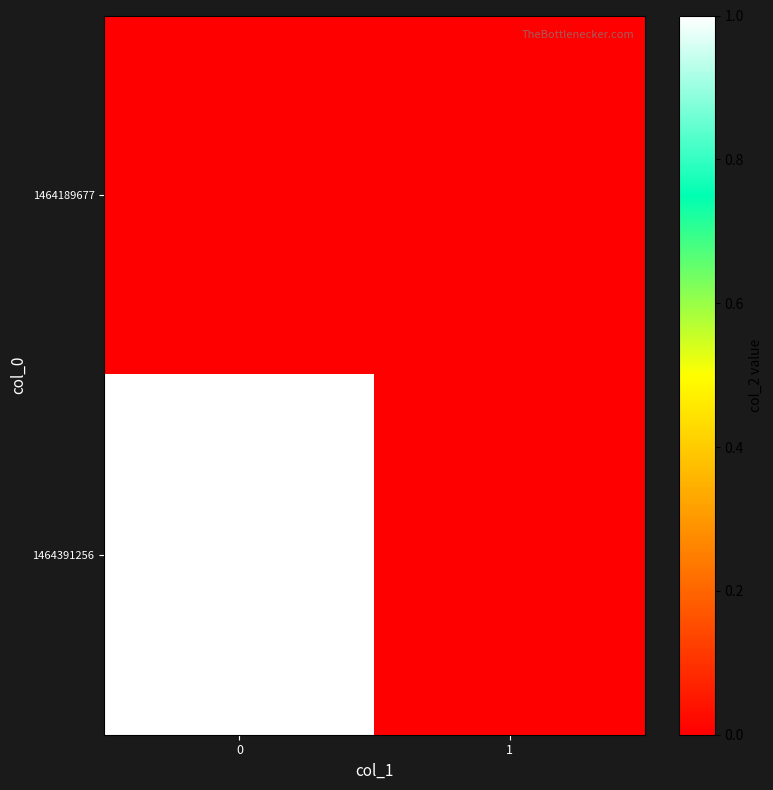

Reading left to right, extract all data points from this chart.

row_0: 0=0	1=0
row_1: 0=1	1=0